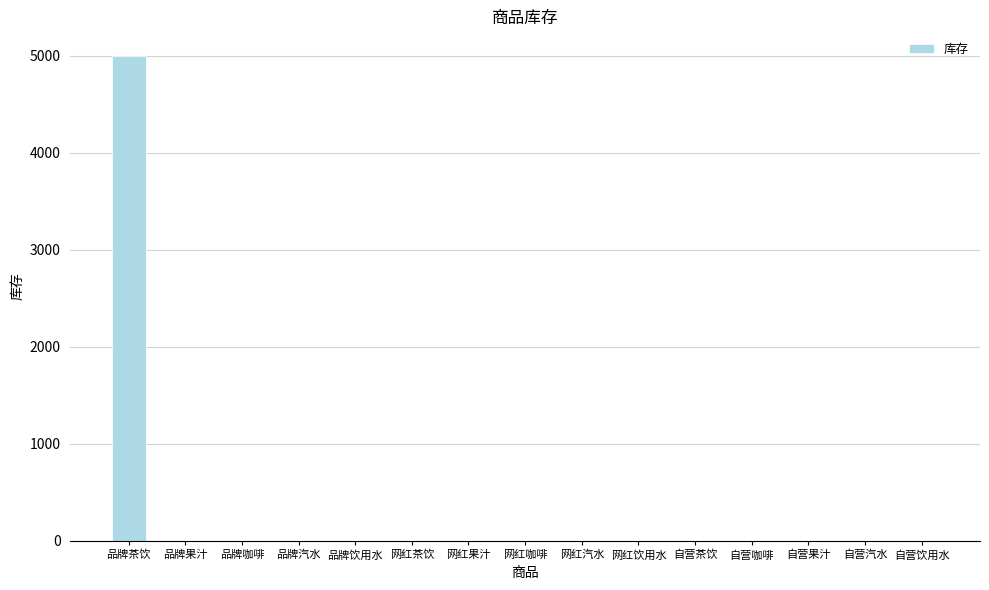

Reading right to left, extract all data points from this chart.

0	0	0	0	0	0	0	0	0	0	0	0	0	0	5001